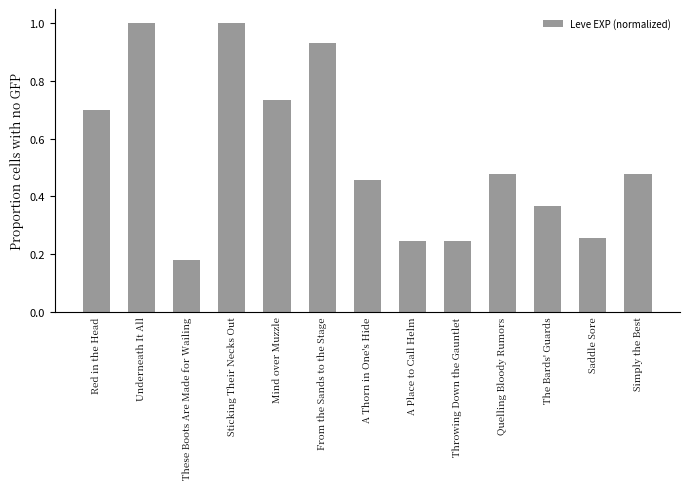

What is the approximate value at Underneath It All?

1.0